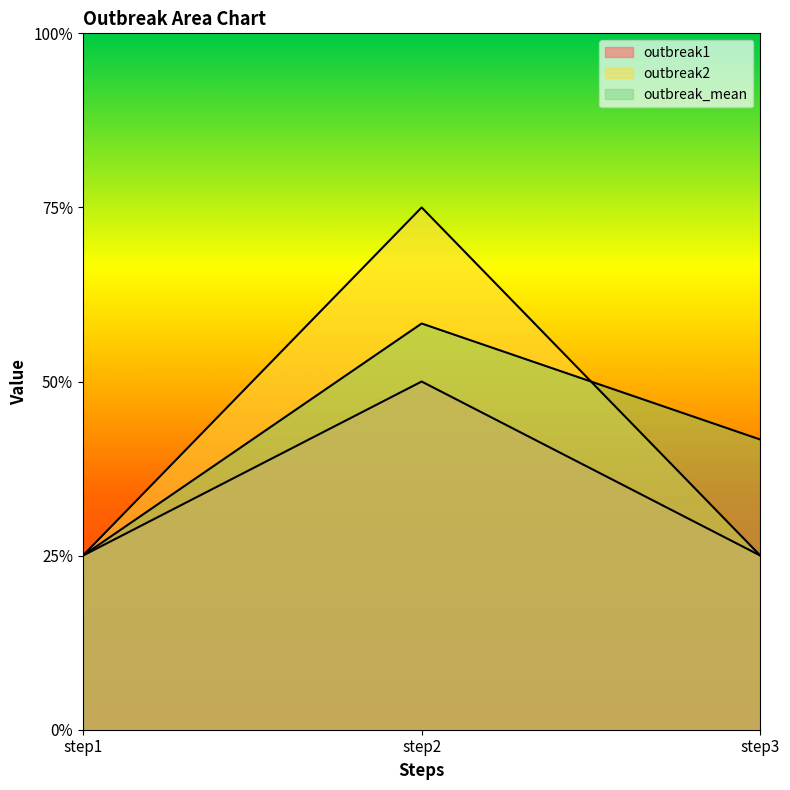

What is the minimum value for outbreak2?

1.0